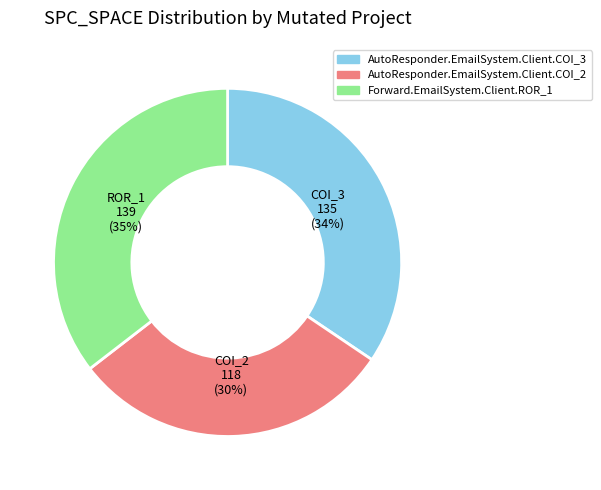

Which category has the biggest portion of the pie?

Forward.EmailSystem.Client.ROR_1